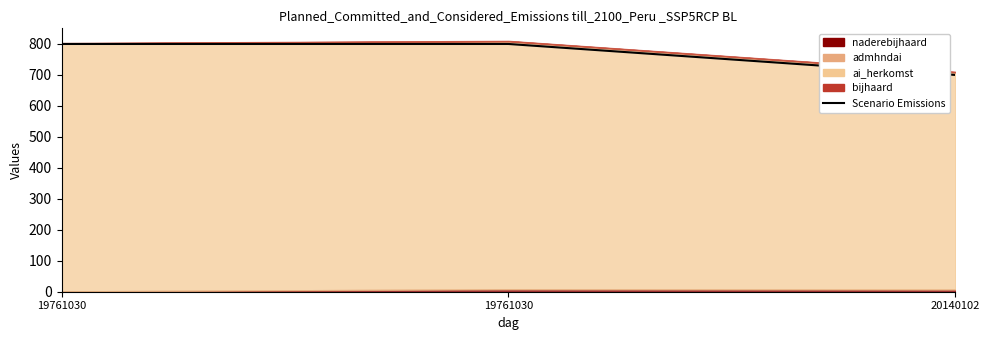

What is the value of the 3rd point from the left?

700